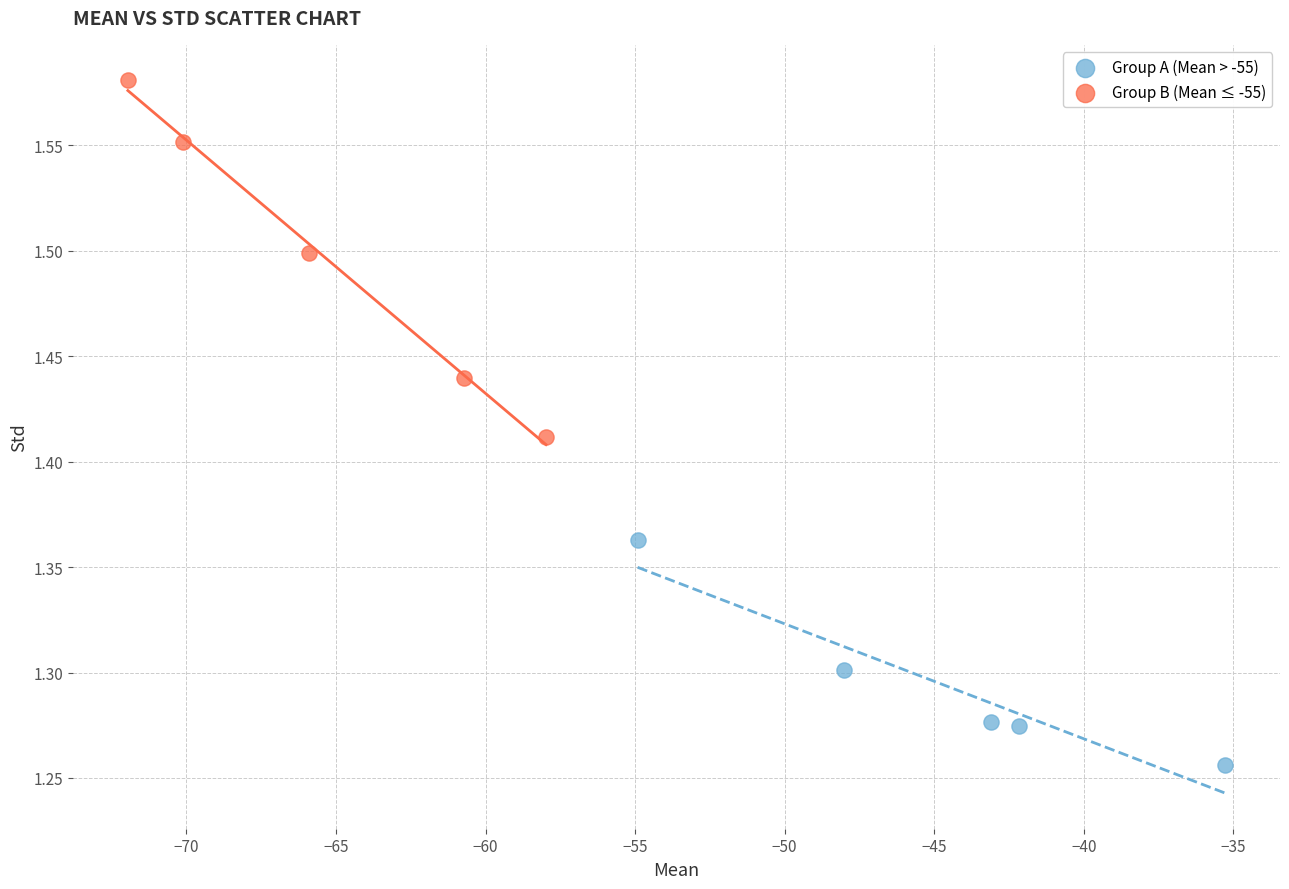

Which series contains the lowest Y value?

Group A (Mean > -55)